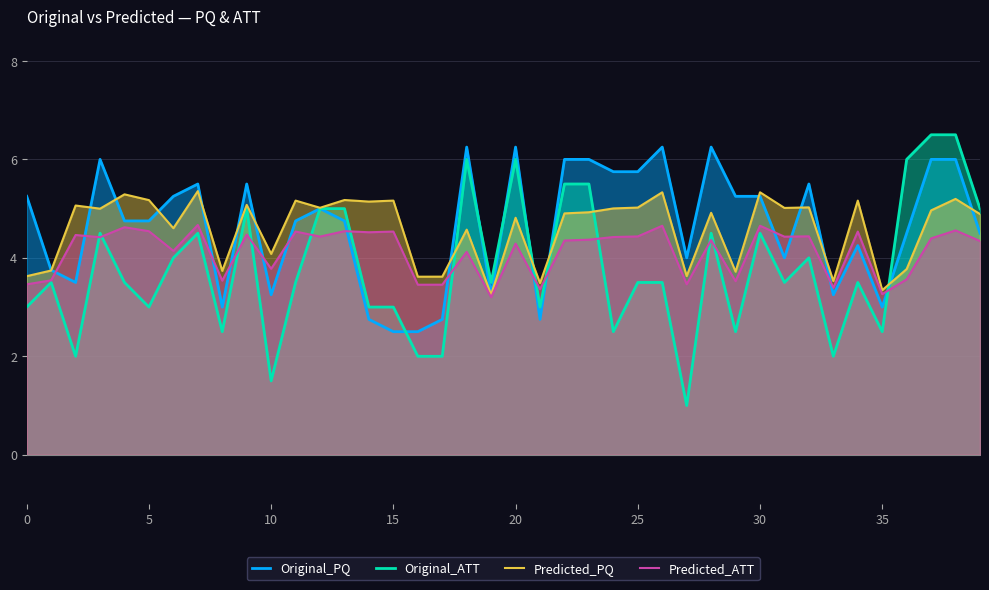

What is the maximum value for Original_PQ?

6.2